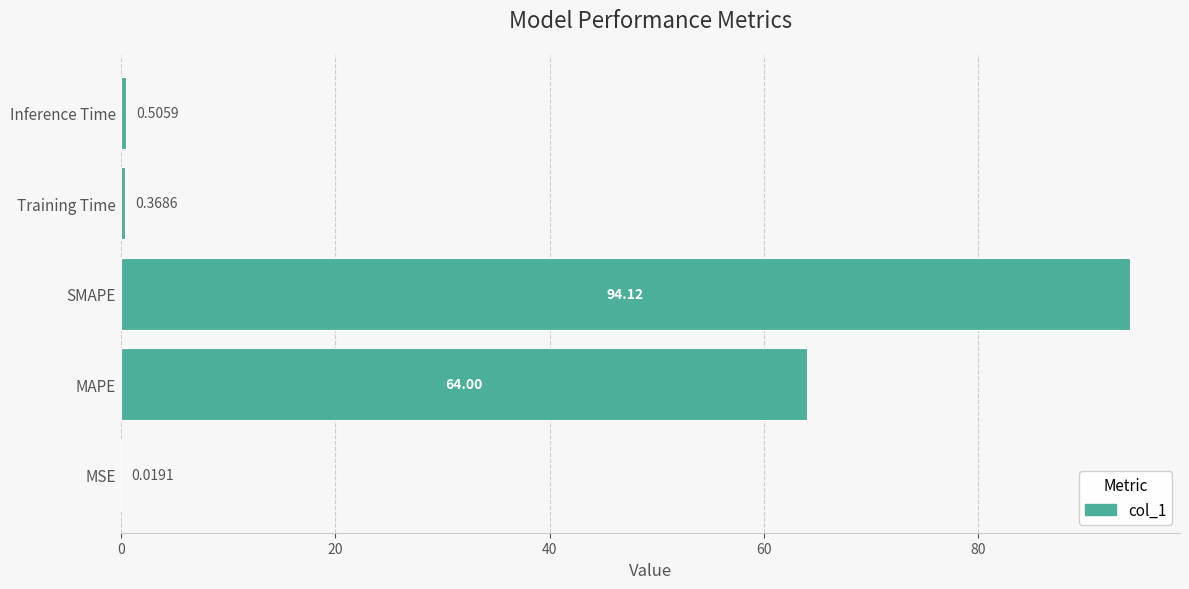

At which label is the value closest to 47?

MAPE